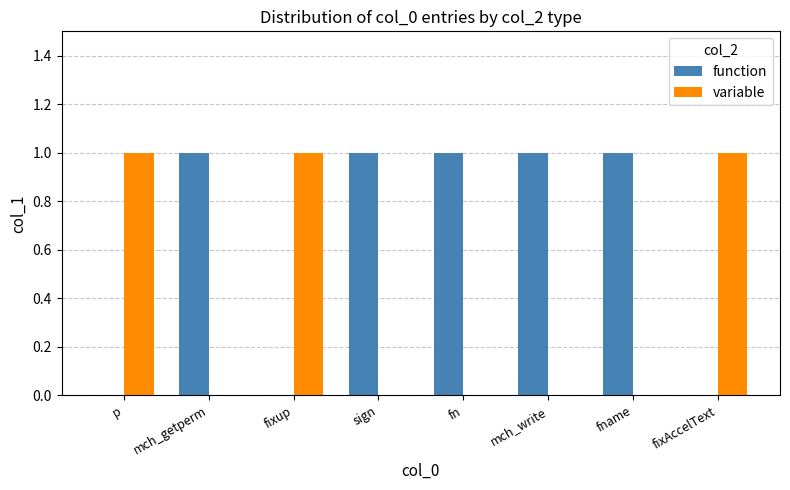

What is the sum of all variable values?

3